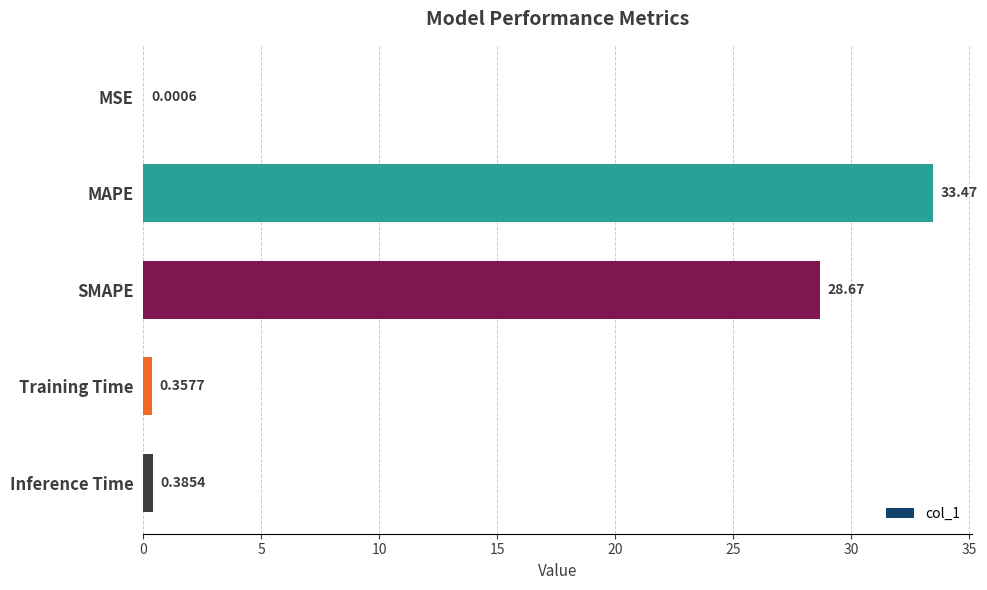

What is the change in value from MAPE to SMAPE?

-4.8